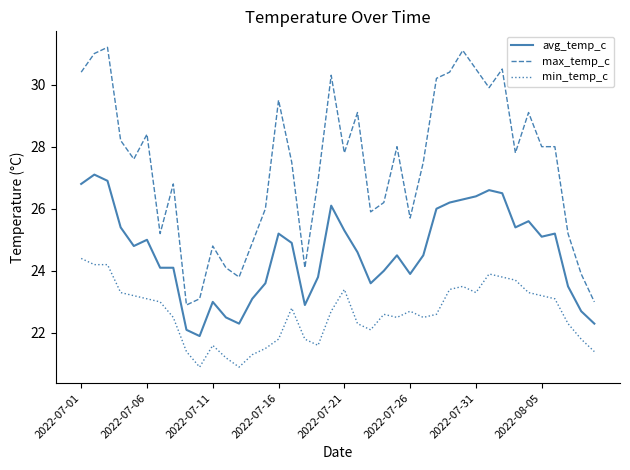

Which series has the largest total across all categories?

max_temp_c